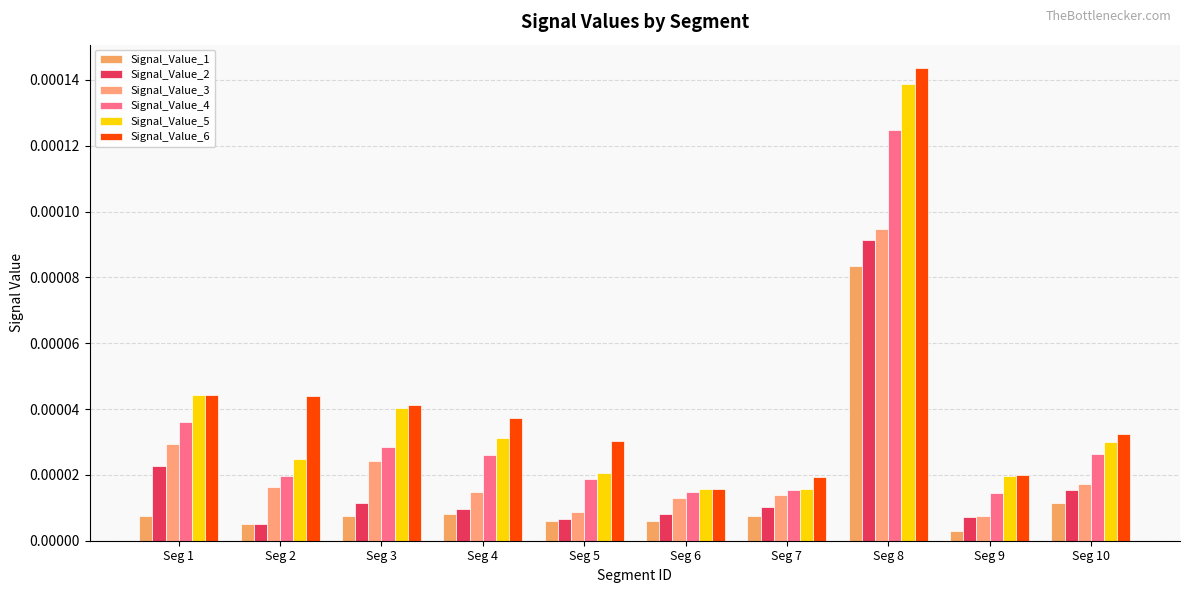

Does the chart contain stacked bars?

No